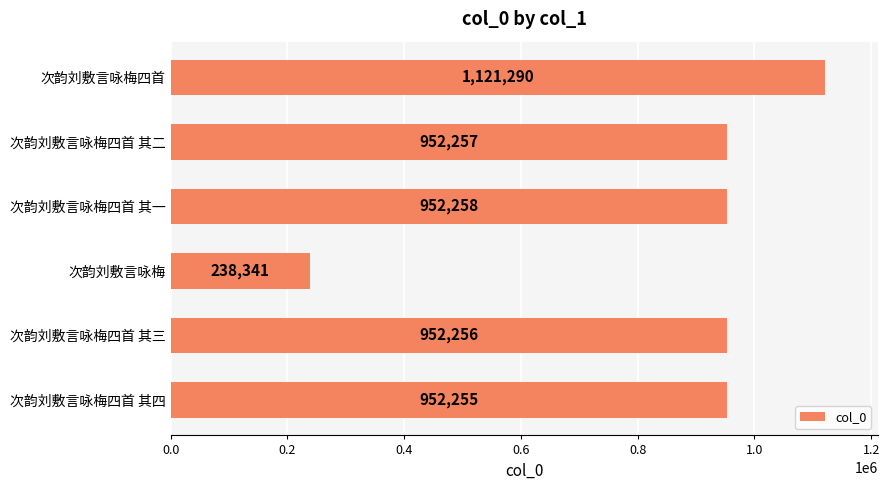

What is the difference between the maximum and second lowest values?

169035